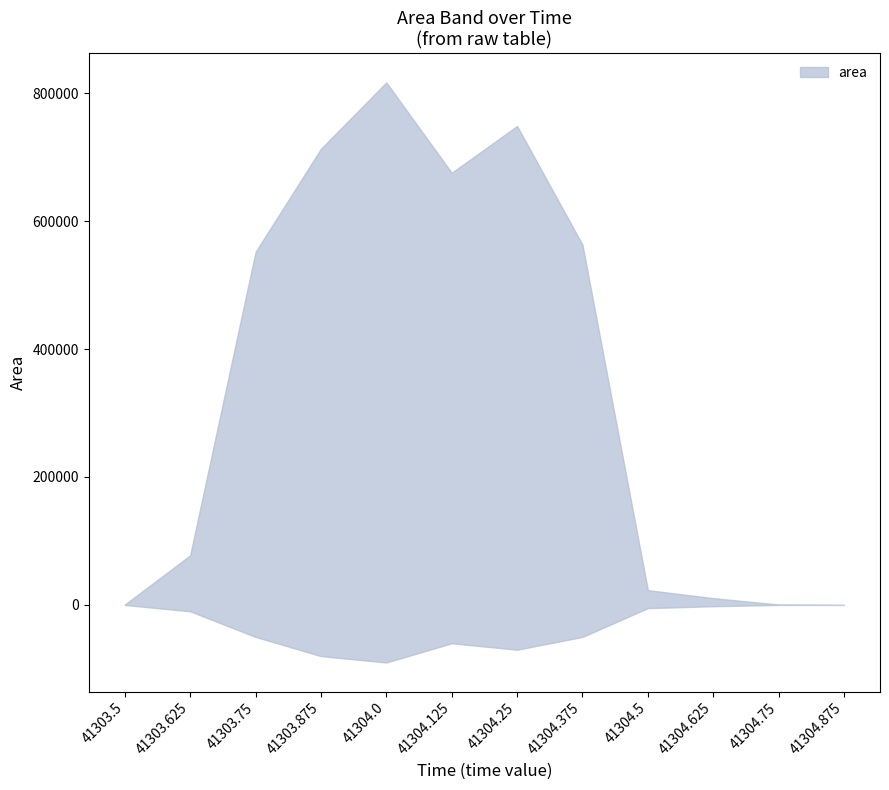

Reading left to right, list all the values displayed in this chart.

area_upper: 625	77500	551875	713125	816875	675625	748750	563125	23125	10625	625	0
area_lower: 0	-10000	-50000	-80000	-90000	-60000	-70000	-50000	-5000	-2000	0	0